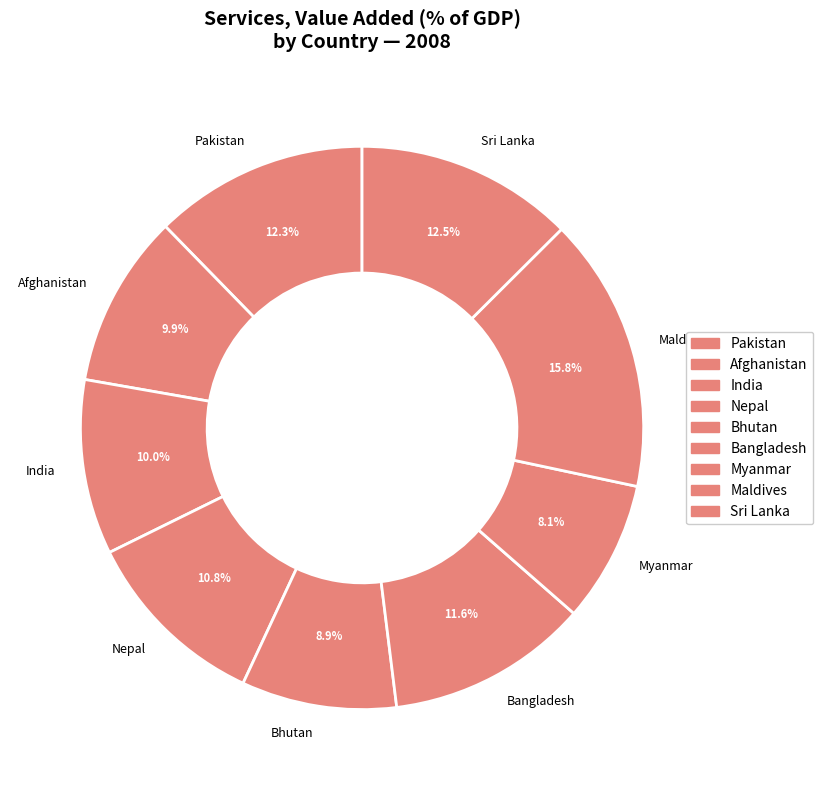

To the nearest percent, what is the difference between the largest and smallest slice percentages?

8%